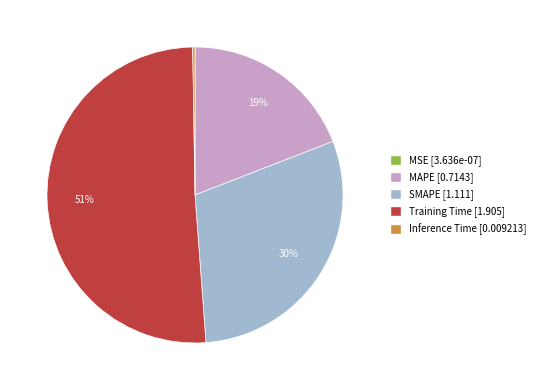

Which has a higher value, Training Time or SMAPE?

Training Time